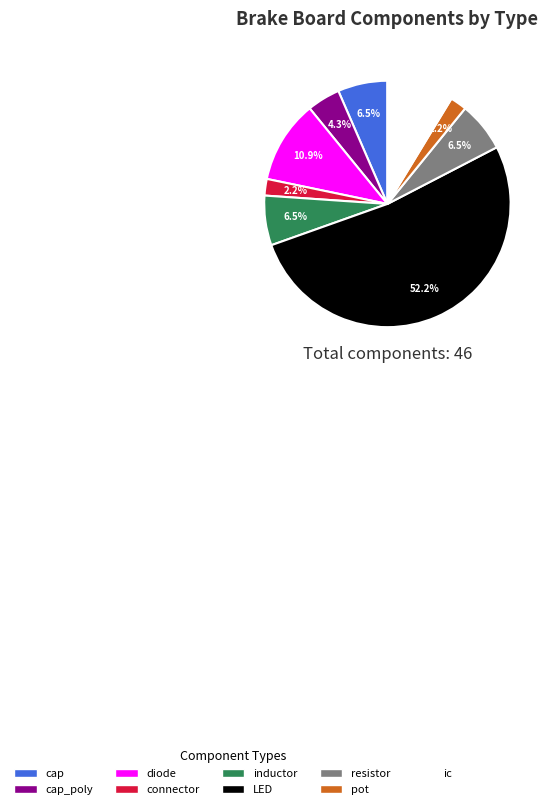

Does LED account for over 50% of the chart?

Yes